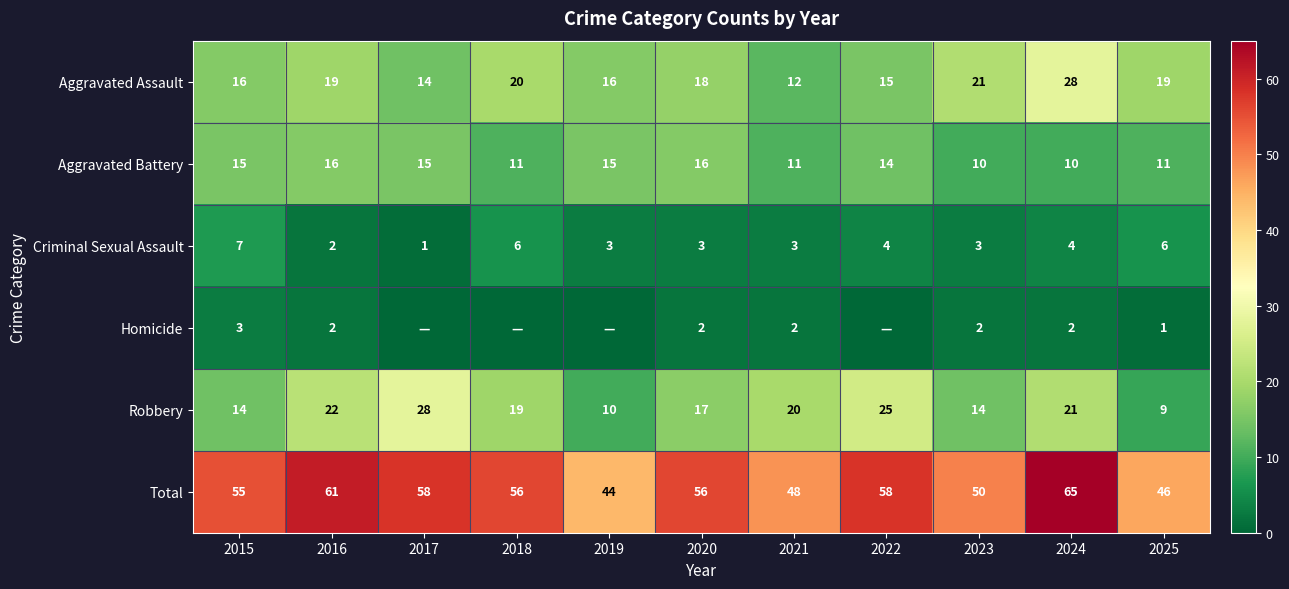

What is the difference between the second highest and second lowest values in the Aggravated Assault series?

7